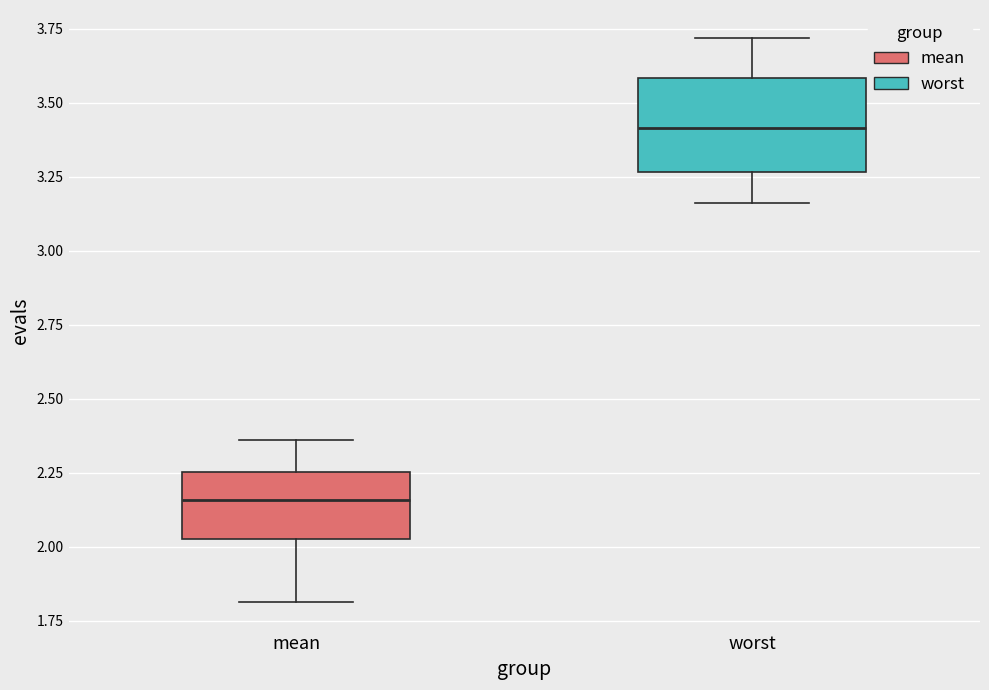

Reading left to right, transcribe this box plot: for each box, give where its median line is, the range the box spans, and where its two whiskers end, as read against the y-axis. The values are not printed on the chart, so give them approximately, as read against the axis.

mean: median 2.15, box 2.05 to 2.25, whiskers 1.80 to 2.35
worst: median 3.40, box 3.25 to 3.60, whiskers 3.15 to 3.70